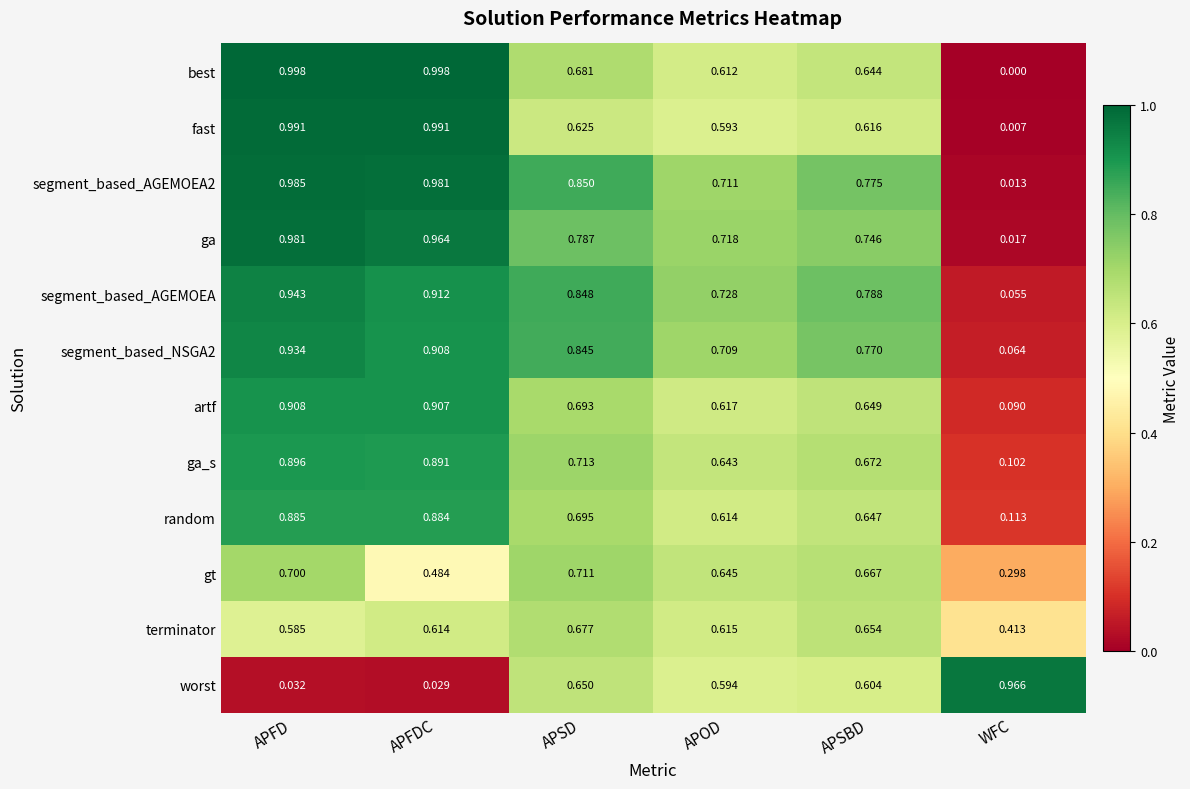

Which series has the widest spread of values?

best